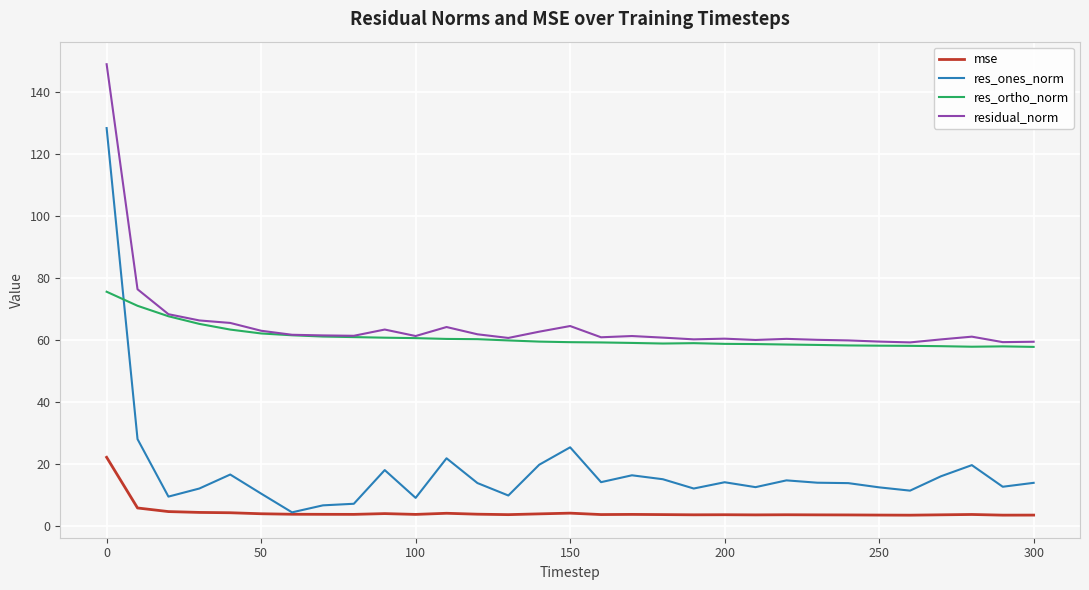

What is the minimum value shown in the chart?

3.5